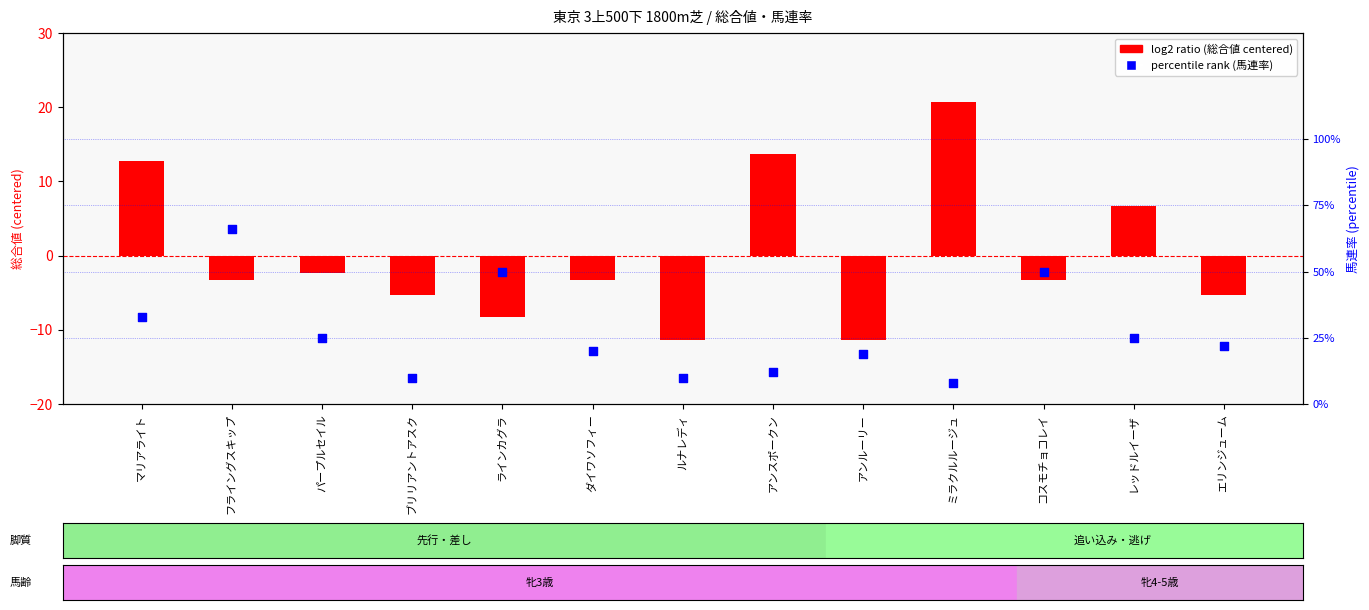

What is the total value across all series at レッドルイーザ?

6.9